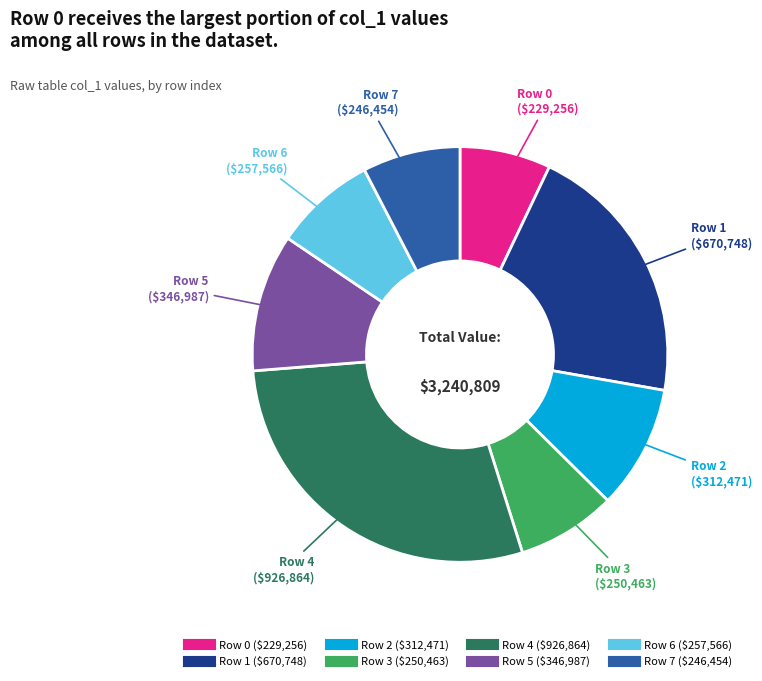

Is it true that Row 6 is 15% of the pie?

False